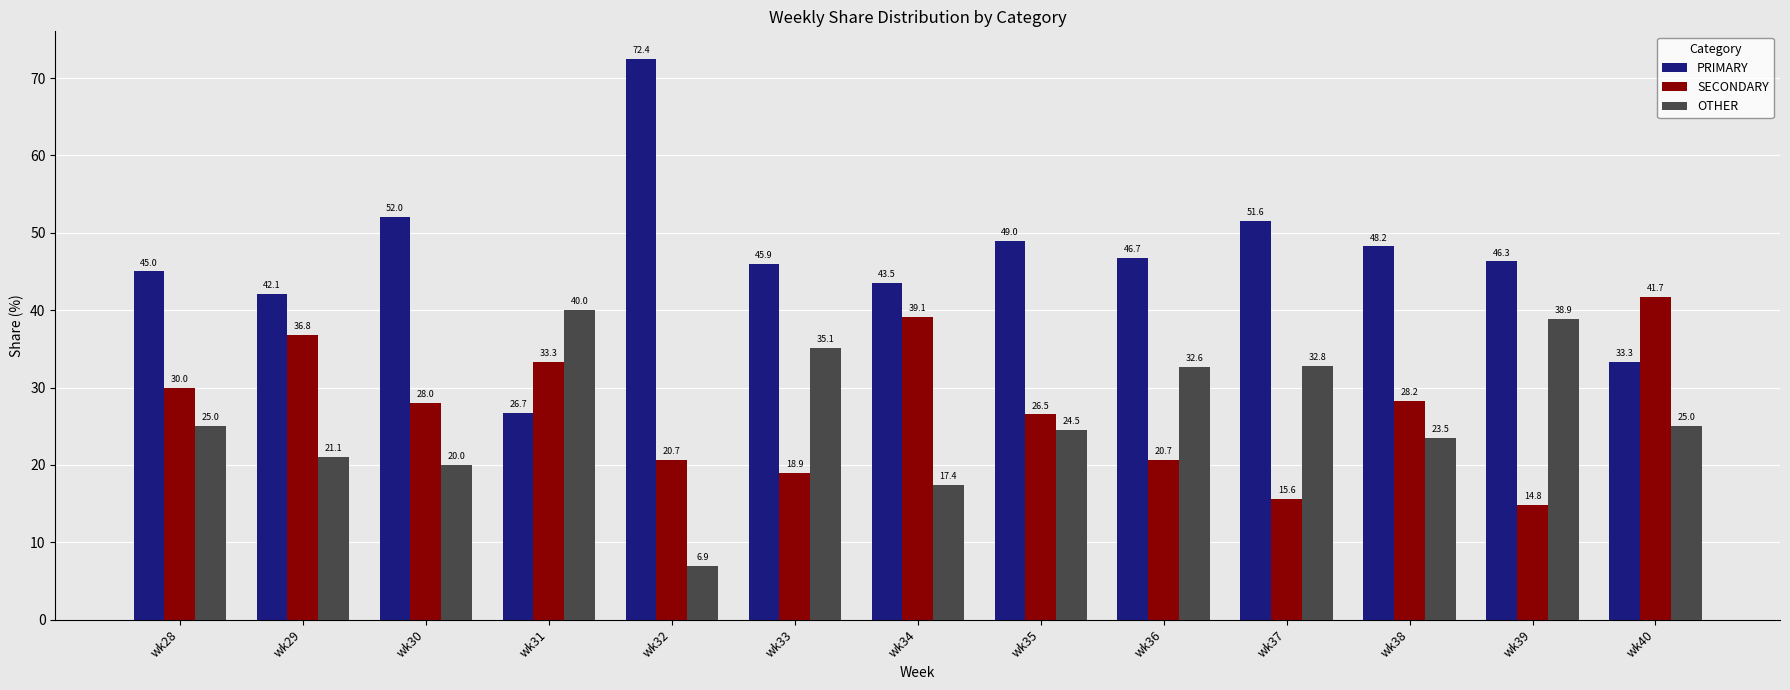

What is the sum of all OTHER values?

342.8